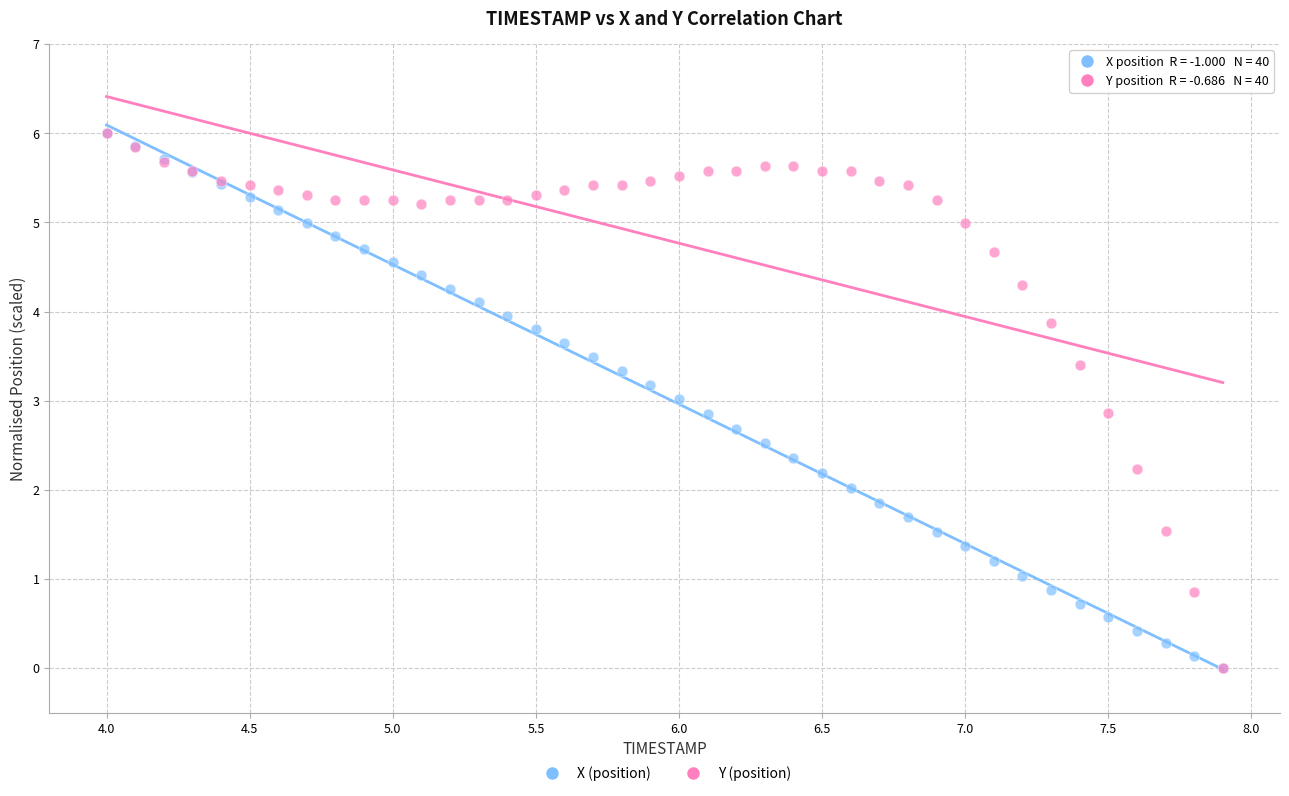

What are all the series names shown in the legend?

X (position), Y (position)